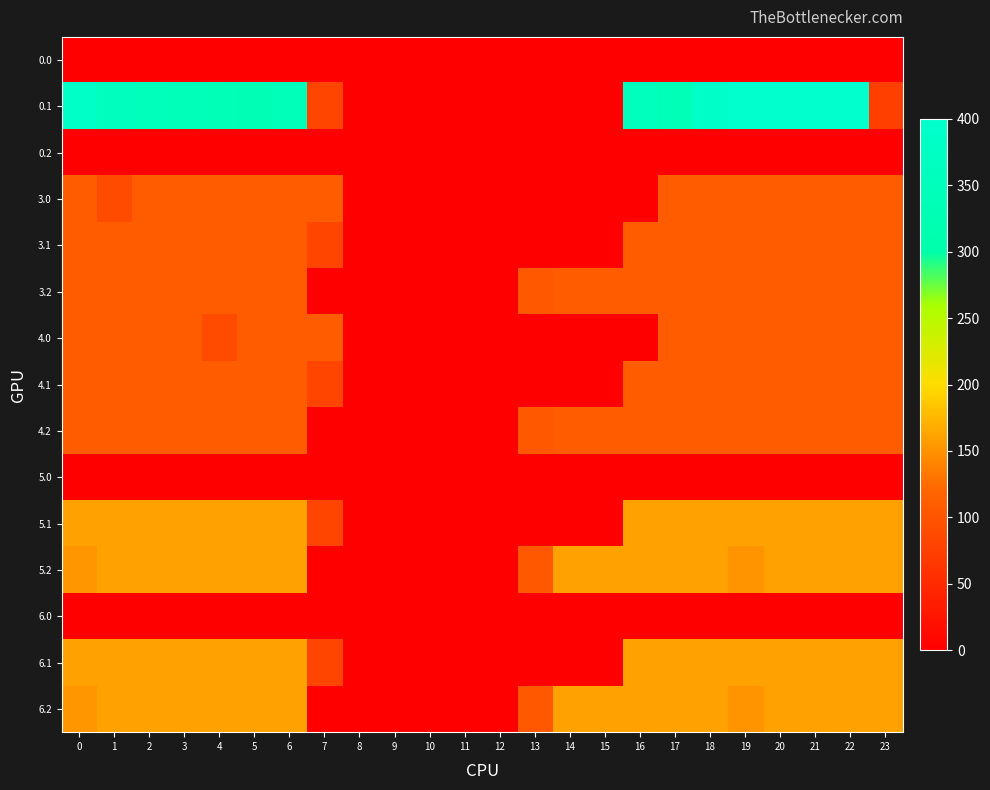

At which category is the sum across all series the highest?

20